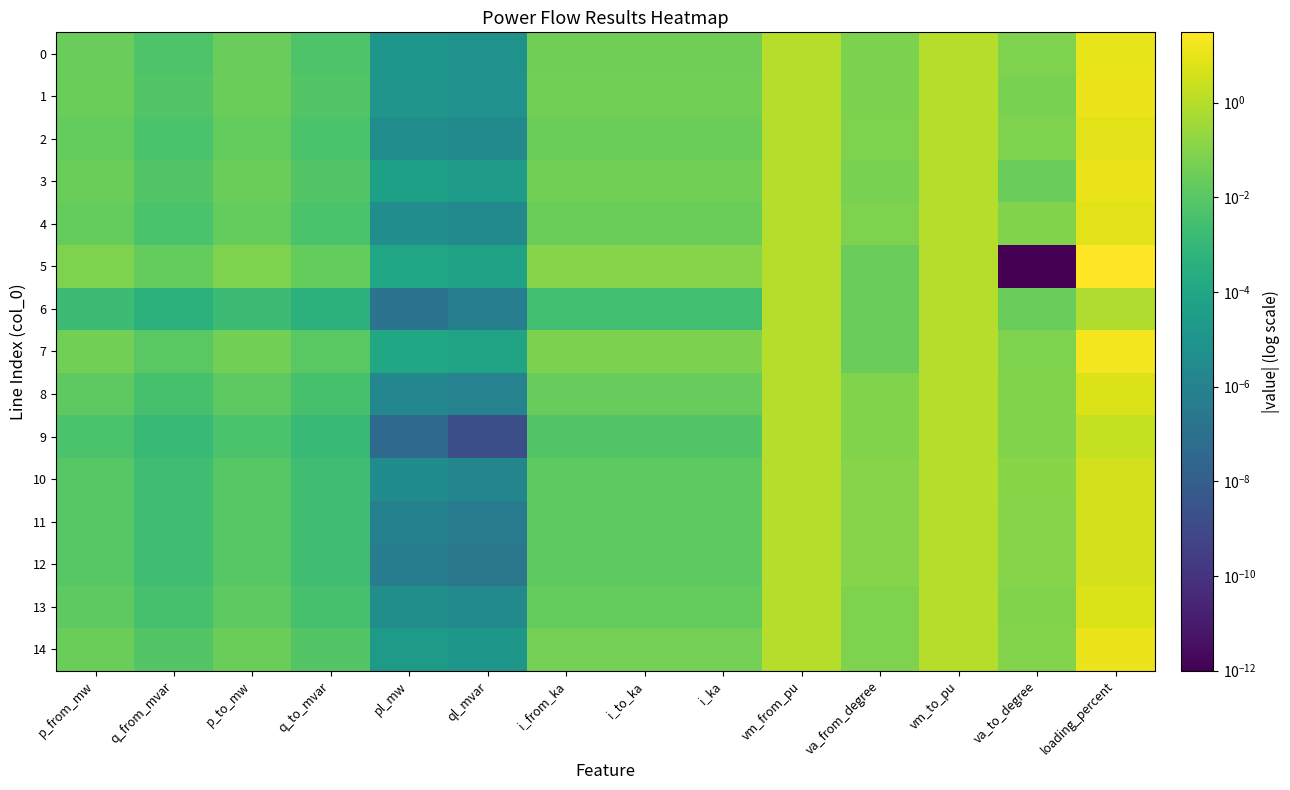

What is the spread (max minus min) of values at i_from_ka?

0.1